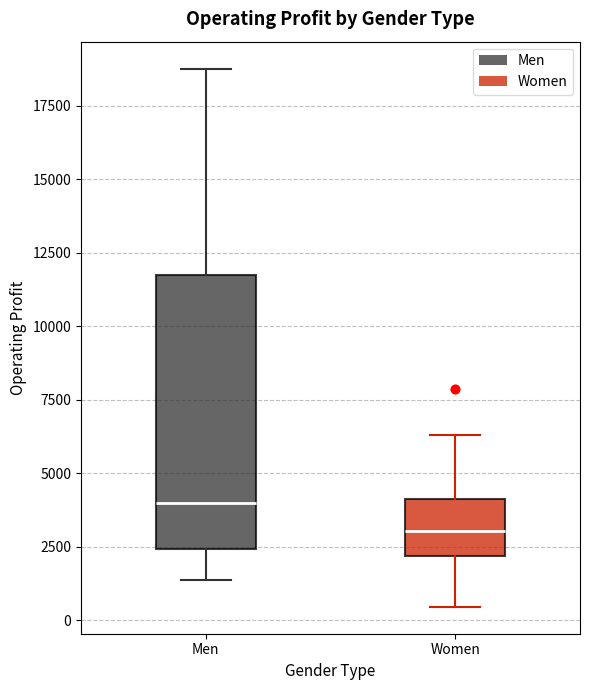

Where is the lower edge of the box for Men on the y-axis? The values are not printed on the chart, so give them approximately, as read against the axis.

2500